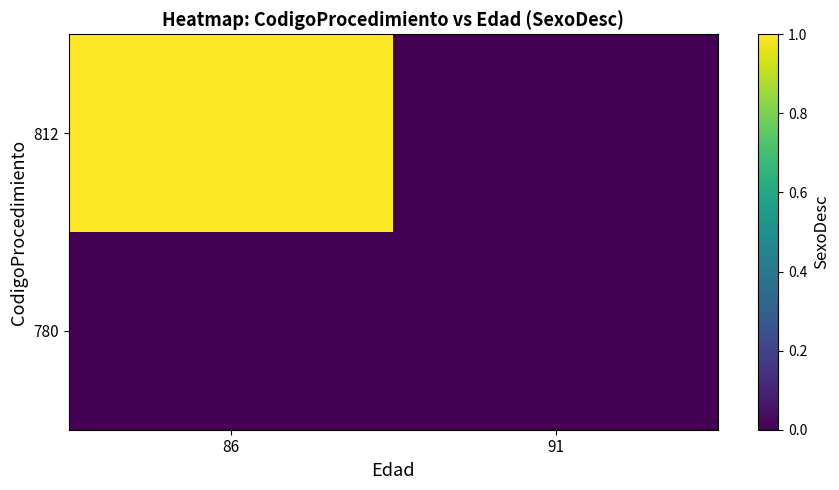

Between 86 and 91, which series saw the biggest shift?

812